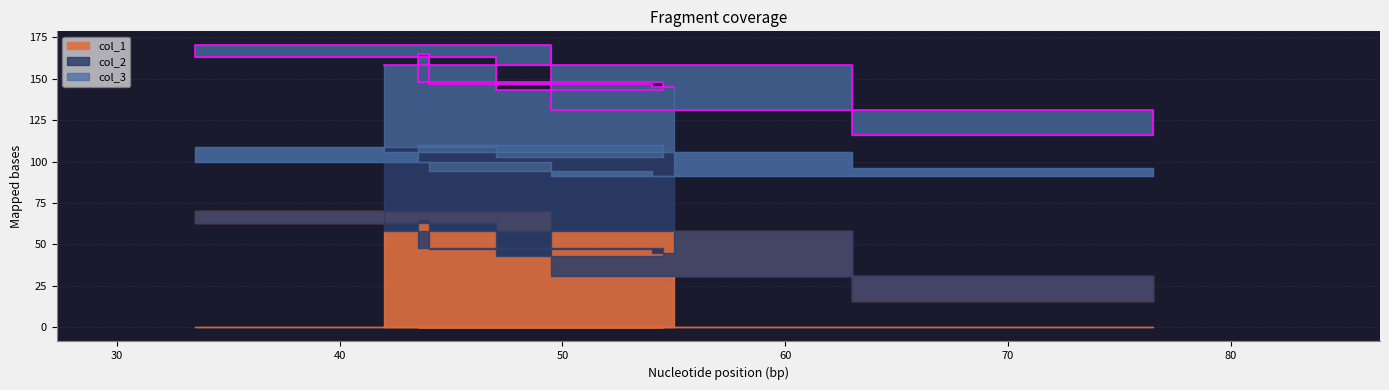

At 4, list the series in order from smallest to largest.

col_2, col_3, col_1